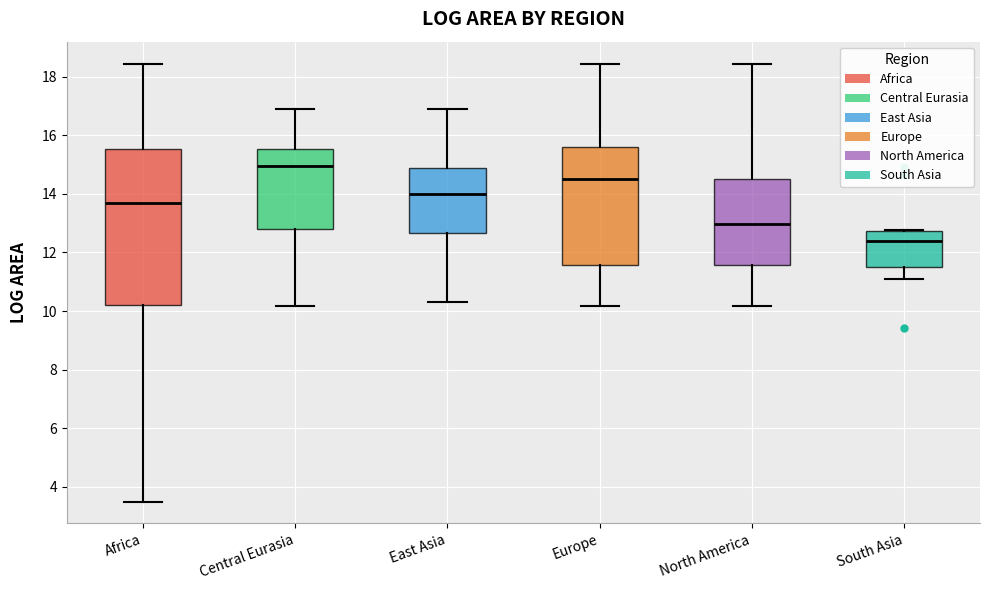

Reading left to right, read every box against the y-axis: the position of its median line, the range the box covers, and the ends of its whiskers. The values are not printed on the chart, so give them approximately, as read against the axis.

Africa: median 13.6, box 10.2 to 15.6, whiskers 3.4 to 18.4
Central Eurasia: median 15.0, box 12.8 to 15.6, whiskers 10.2 to 17.0
East Asia: median 14.0, box 12.6 to 15.0, whiskers 10.4 to 17.0
Europe: median 14.4, box 11.6 to 15.6, whiskers 10.2 to 18.4
North America: median 13.0, box 11.6 to 14.6, whiskers 10.2 to 18.4
South Asia: median 12.4, box 11.6 to 12.8, whiskers 11.2 to 12.8